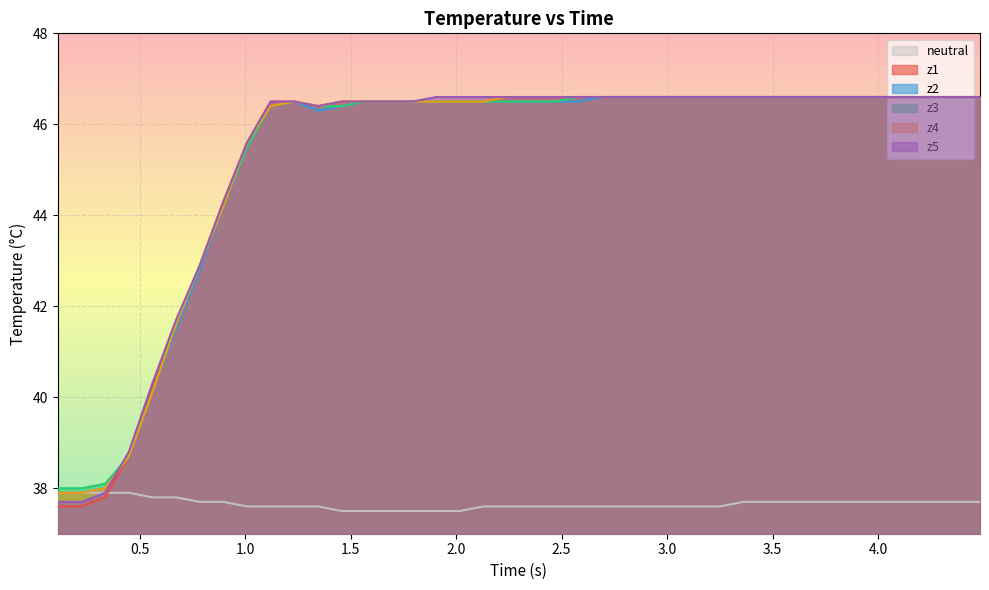

What is the lowest value of the z5 series?

37.7